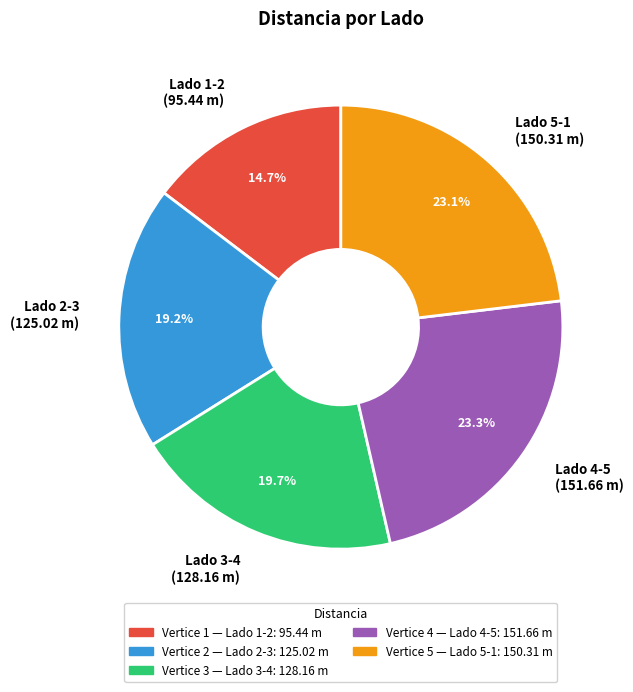

Is there a majority slice in this chart?

No